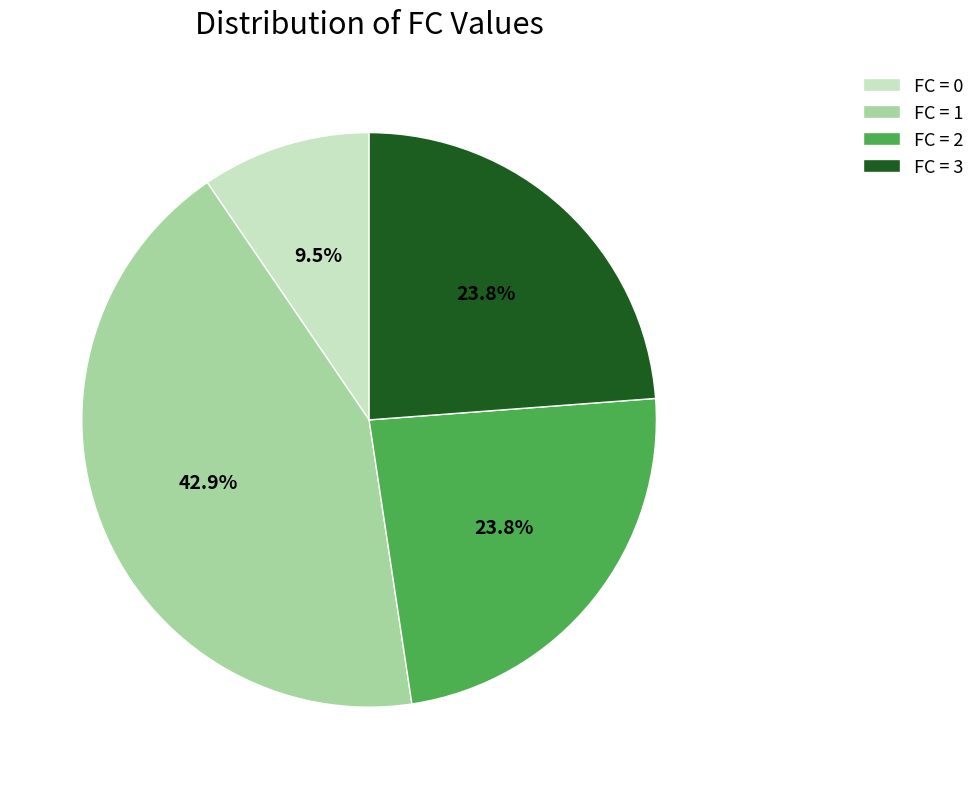

Combined, do FC = 1 and FC = 0 account for over 50%?

Yes